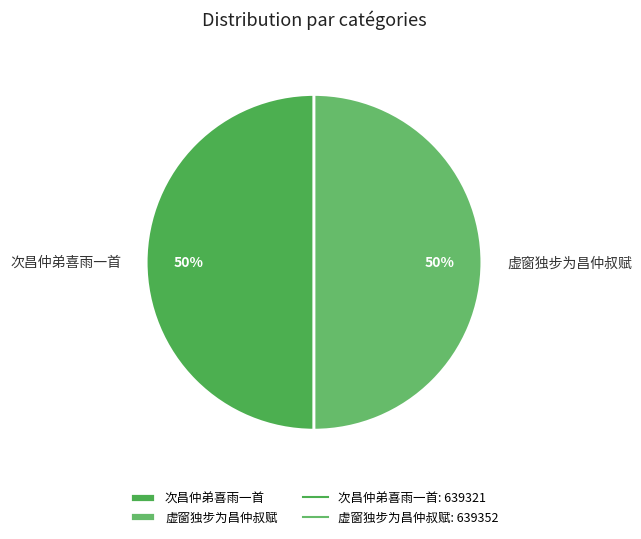

To the nearest percent, what percentage of the pie is 虚窗独步为昌仲叔赋?

50%